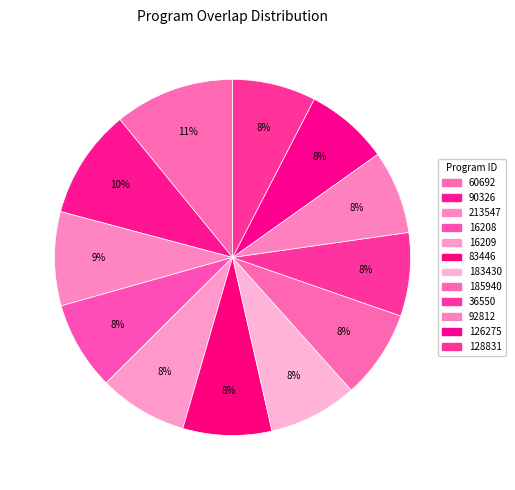

Does 128831 account for over 50% of the chart?

No